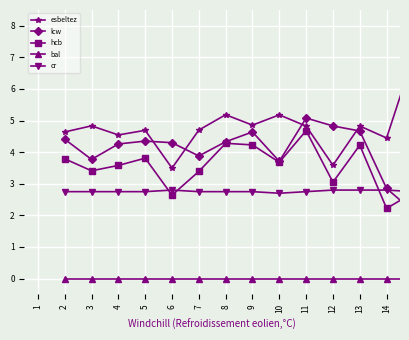

True or false: lcw has more than 2 interior local peaks.

True